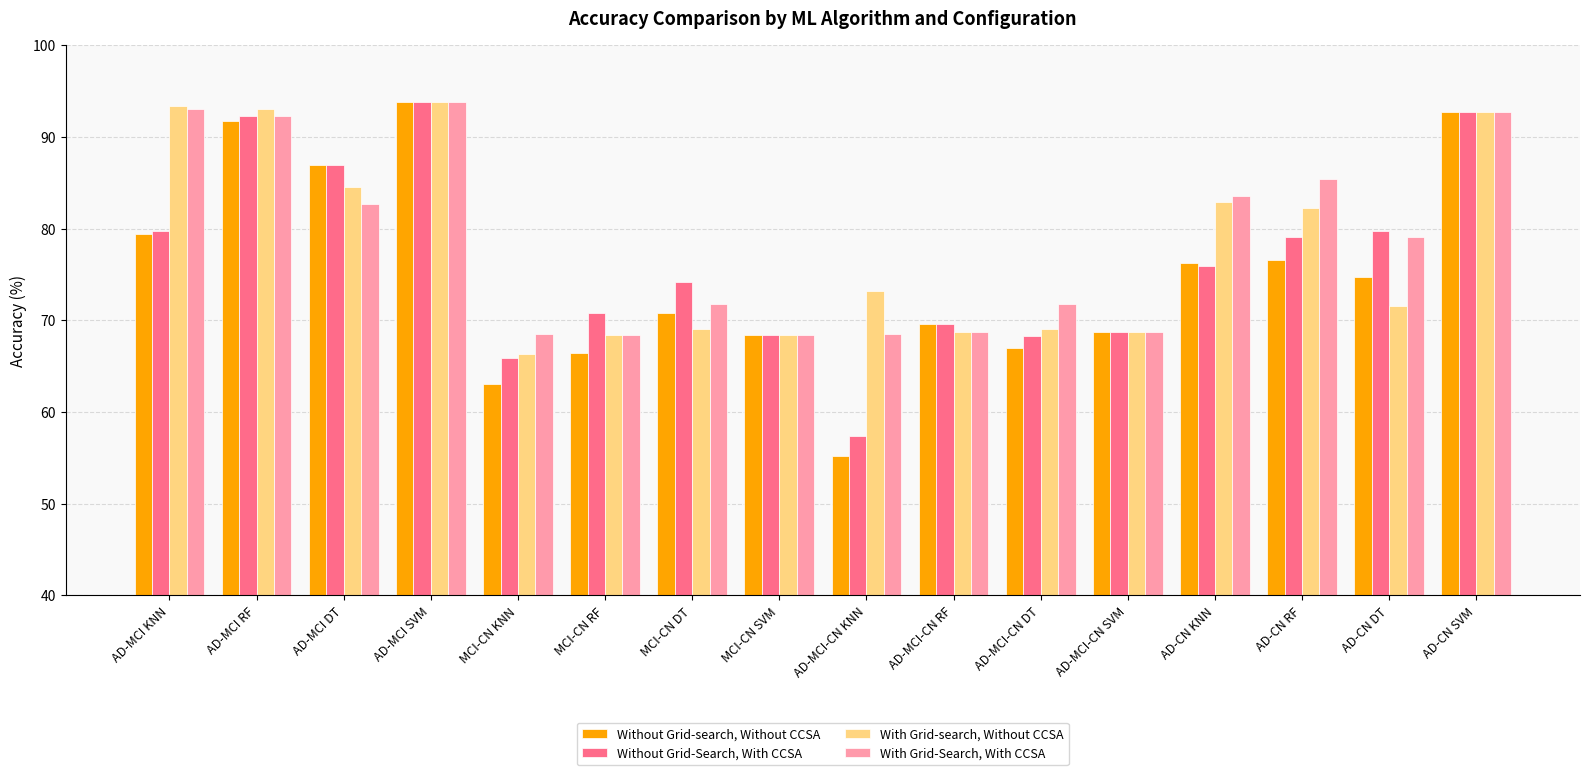

What is the difference between the highest and lowest values at AD-CN KNN?

7.6